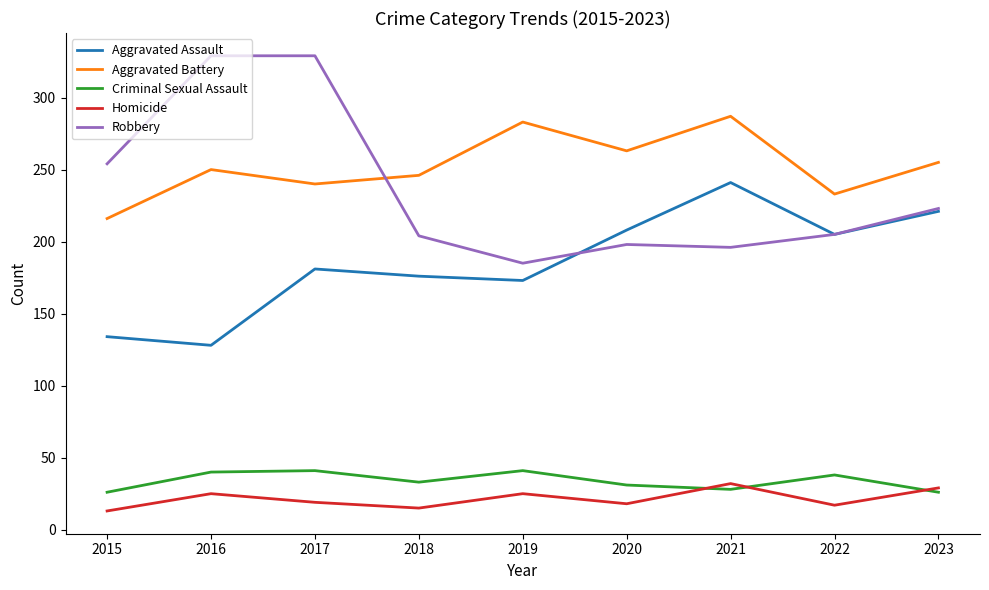

How many lines are shown in the chart?

5